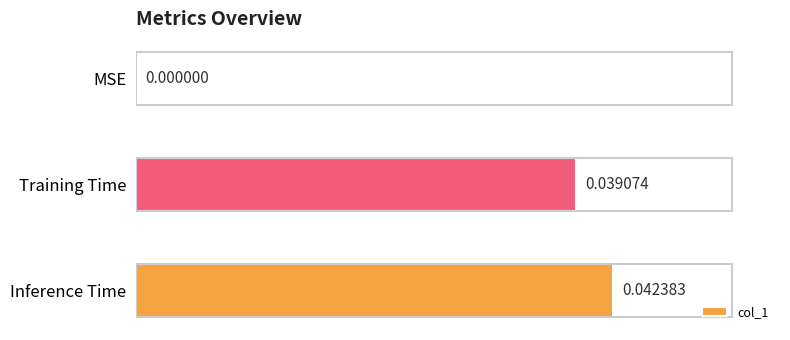

At which label is the value closest to 0?

MSE